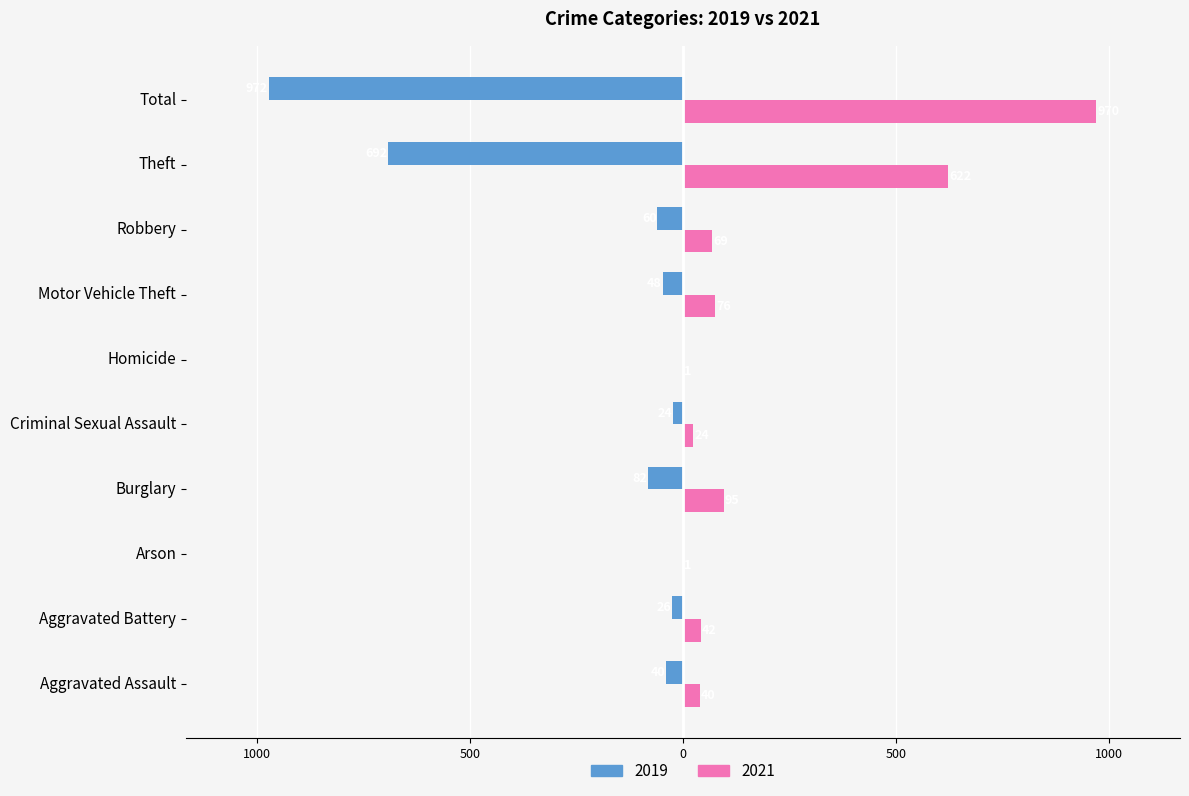

What are all the series names shown in the legend?

2019, 2021